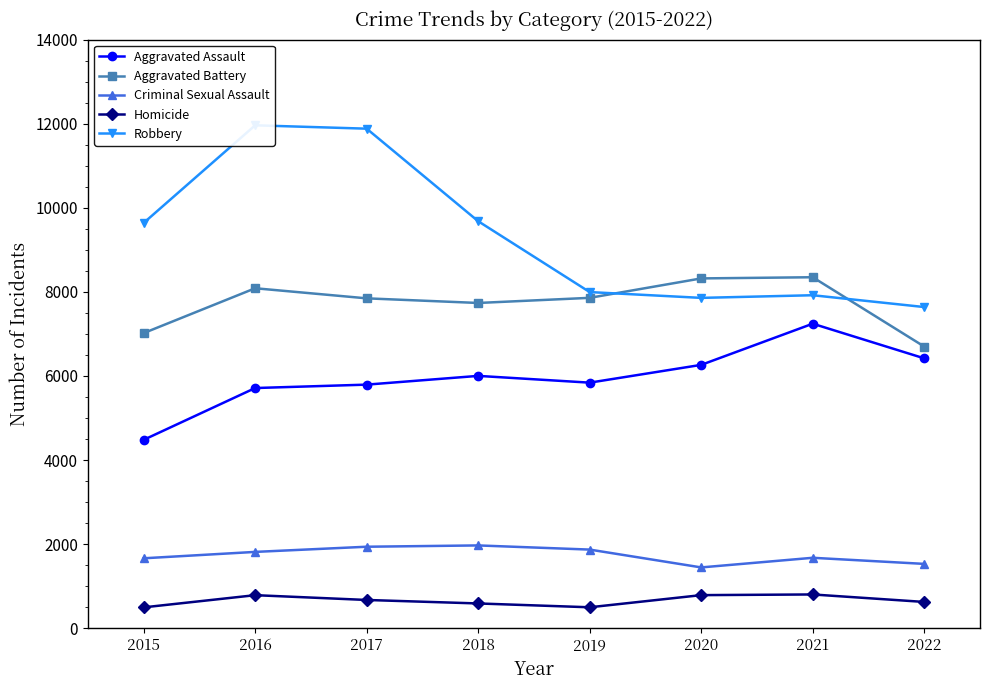

How many values in the Robbery series are below 9638?

4